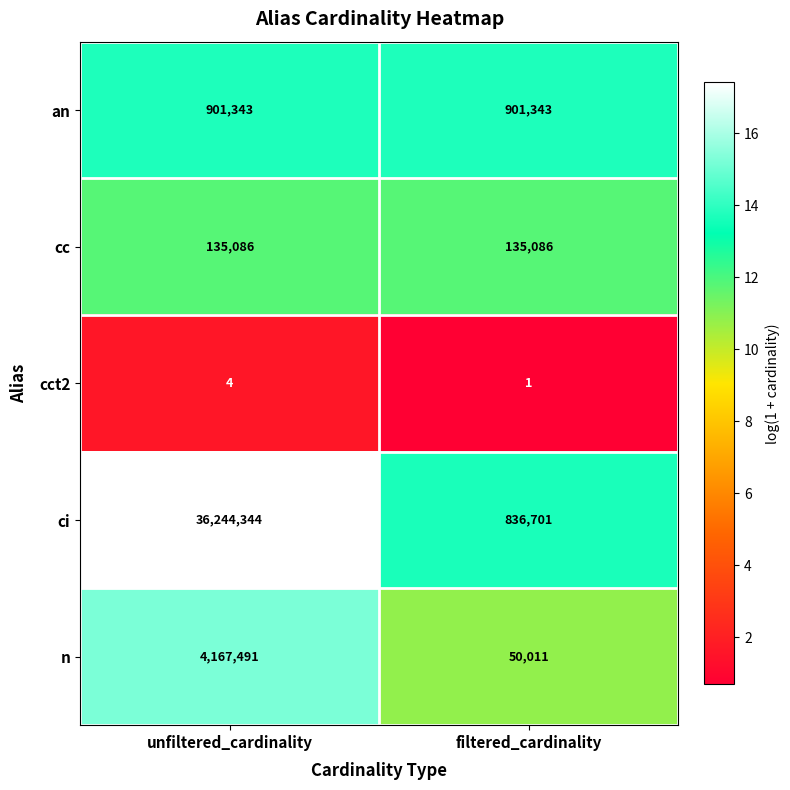

Reading left to right, extract all data points from this chart.

an: 901343	901343
cc: 135086	135086
cct2: 4	1
ci: 36244344	836701
n: 4167491	50011